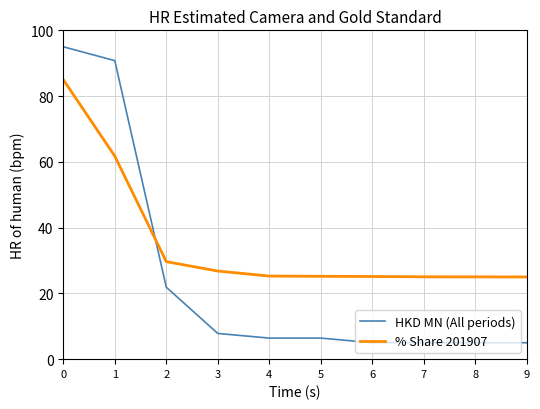

Which series changed the most between 2 and 5?

HKD MN (All periods)